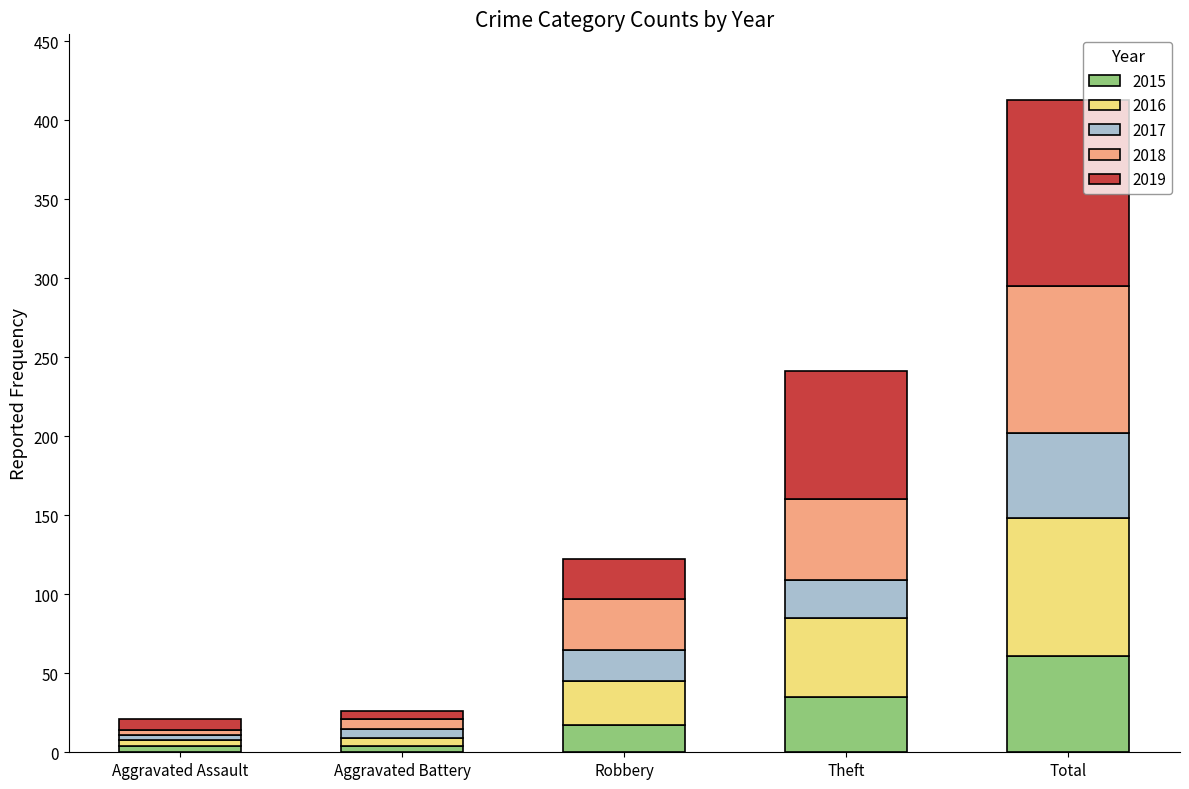

What is the total value across all series at Robbery?

122